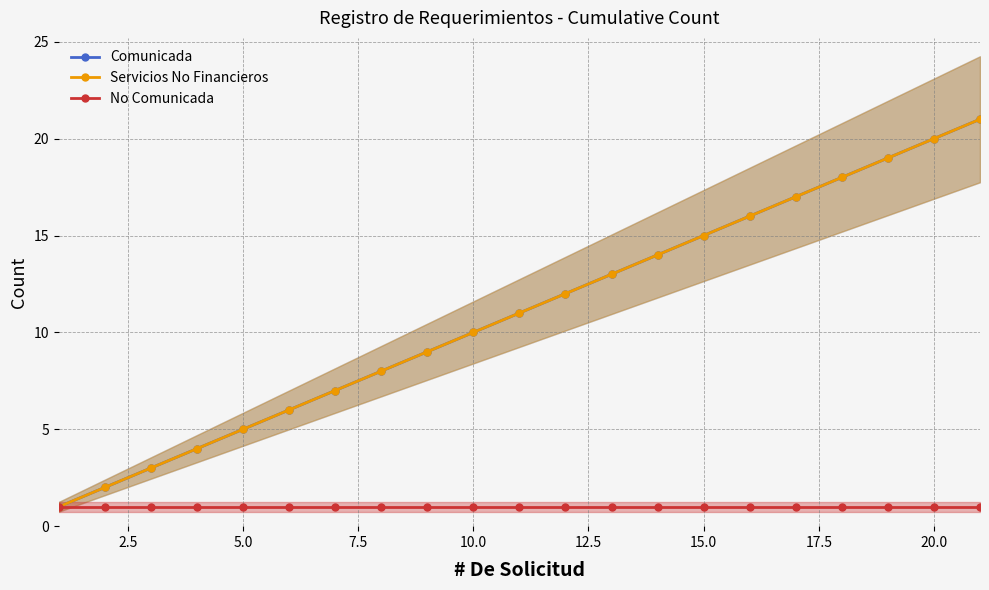

Count the number of categories in the chart.

21